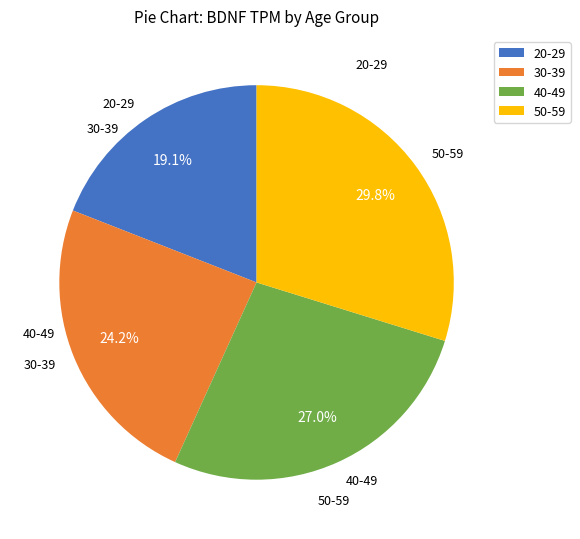

What percentage is the 50-59 slice, to the nearest percent?

30%